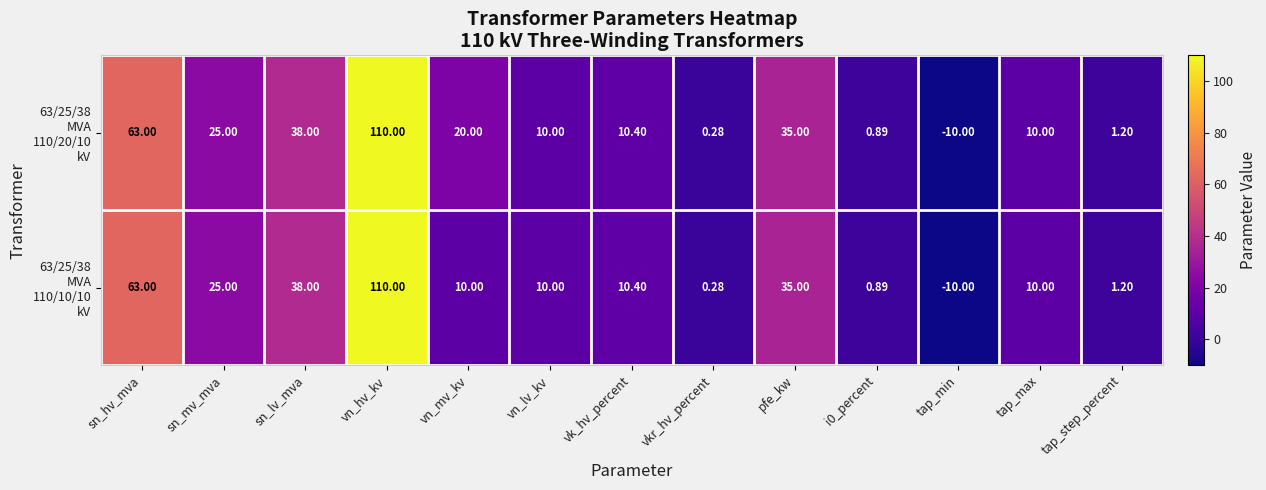

Which category has the lowest value across all series?

tap_min